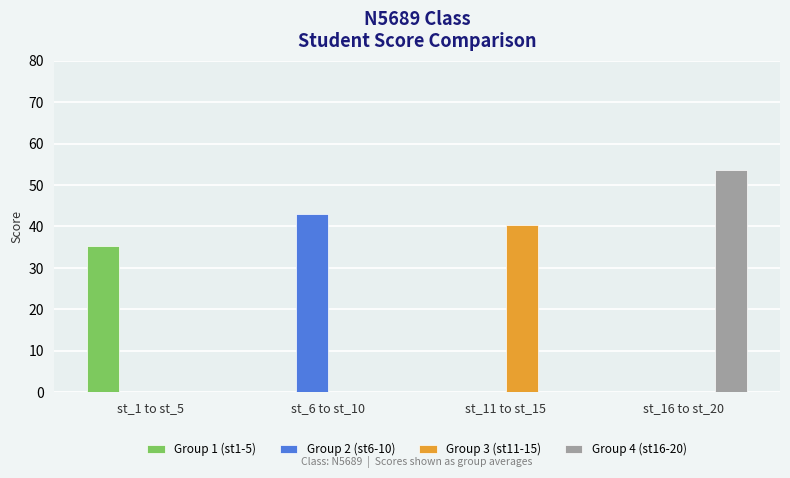

Is the value of Group 4 (st16-20) at st_1 to st_5 greater than the value of Group 2 (st6-10) at st_6 to st_10?

No